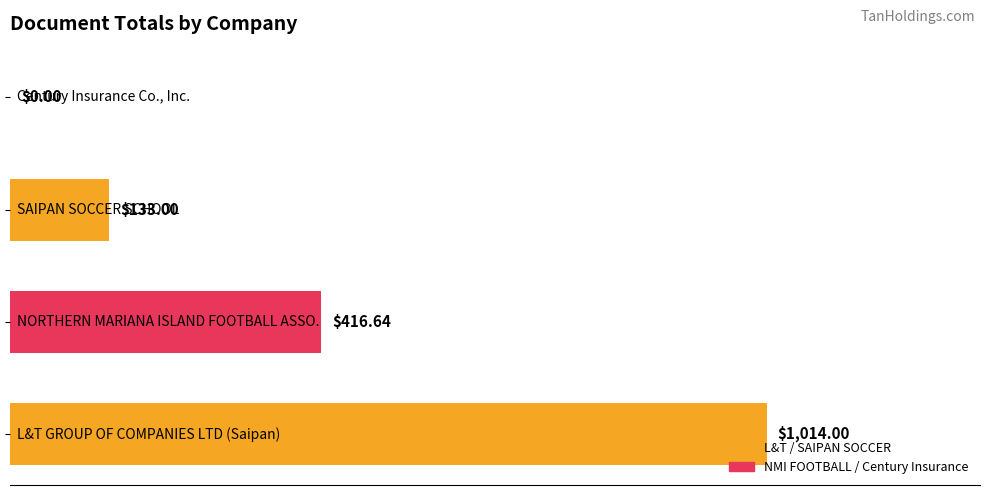

What is the sum of all values?

1563.6